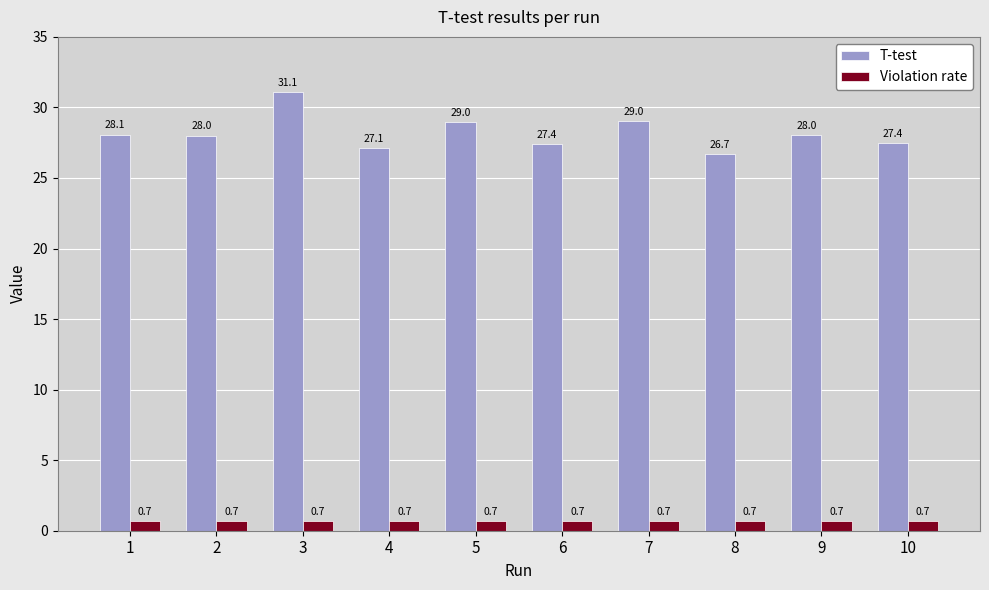

Where does the T-test series first go above 28?

1